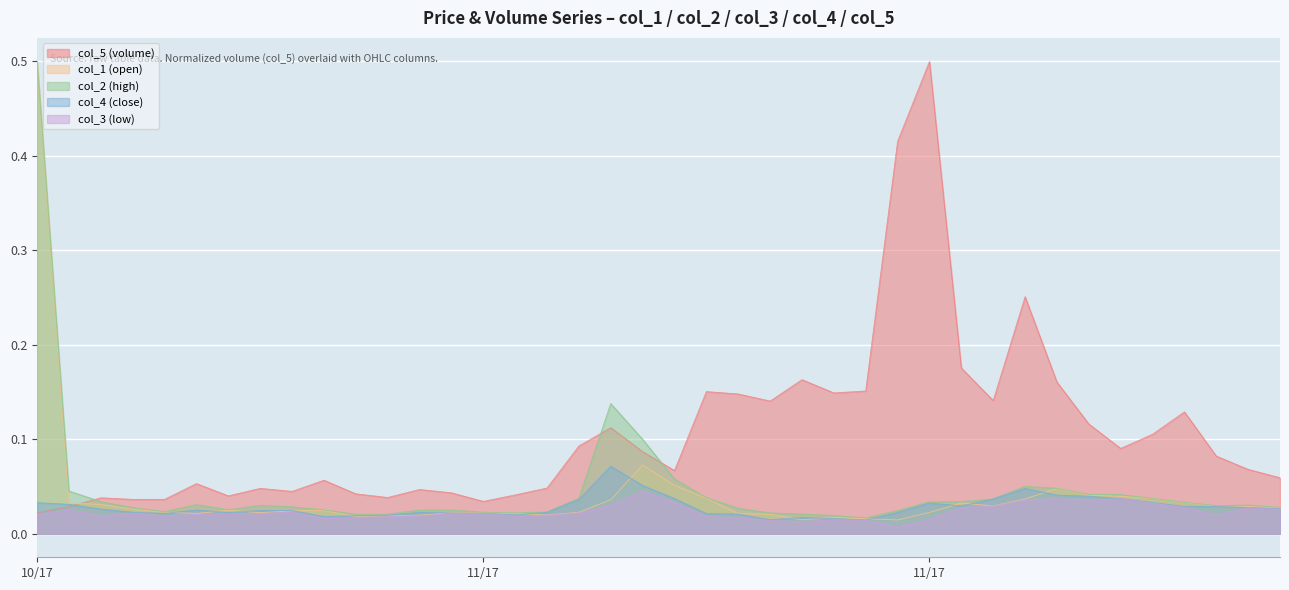

At which label does col_1 reach its minimum?

1511136000000